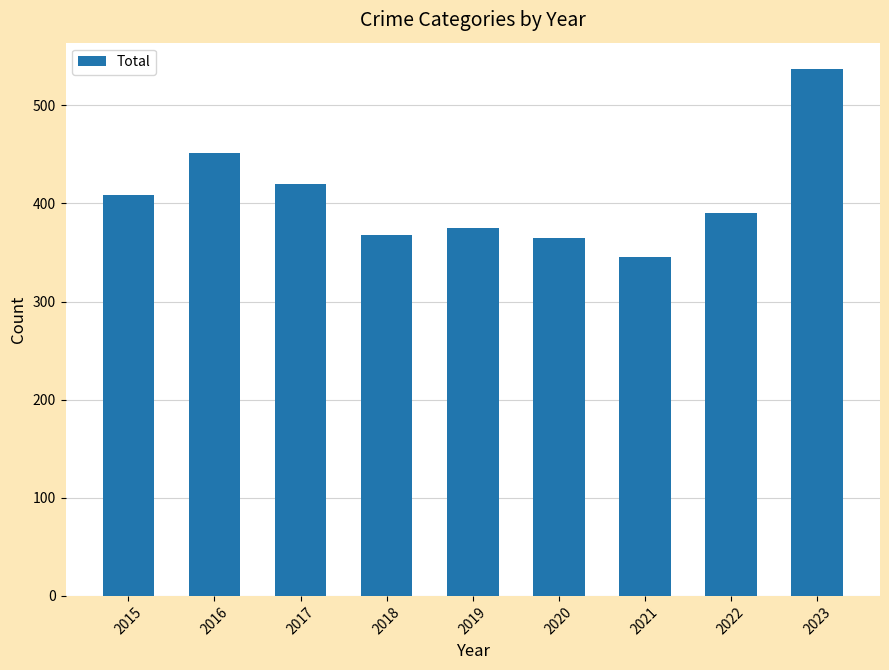

What is the change in value from 2019 to 2022?

+15